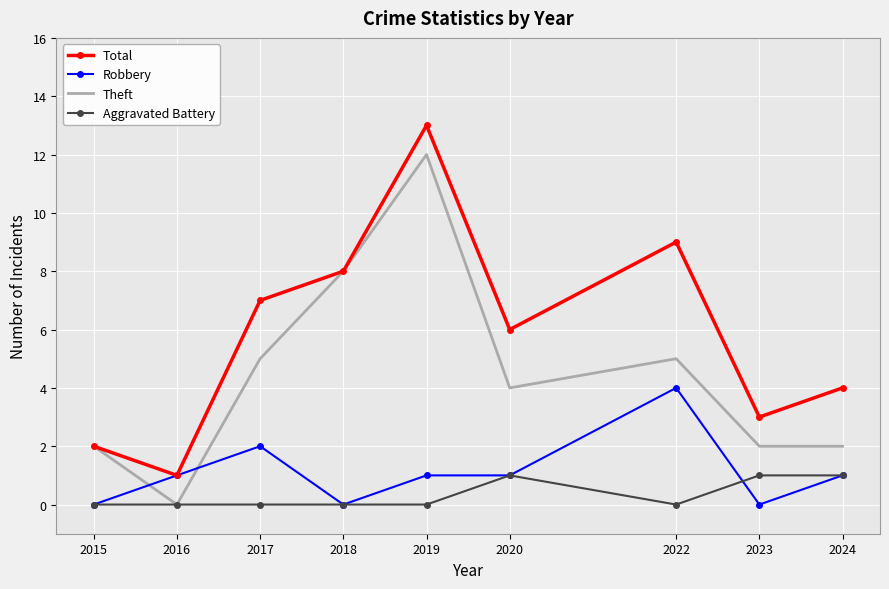

How many categories are shown in the chart?

9